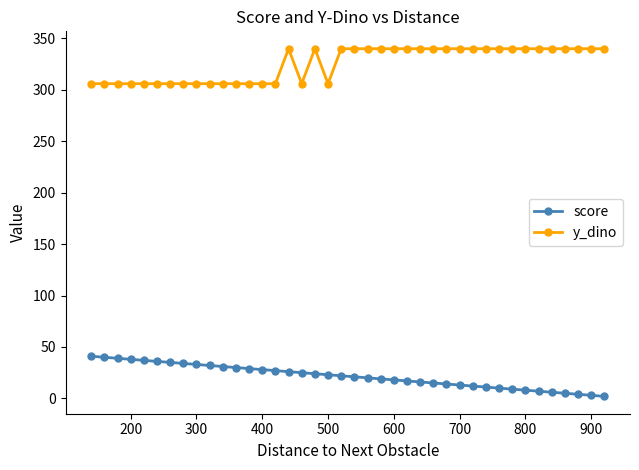

How many lines are shown in the chart?

2